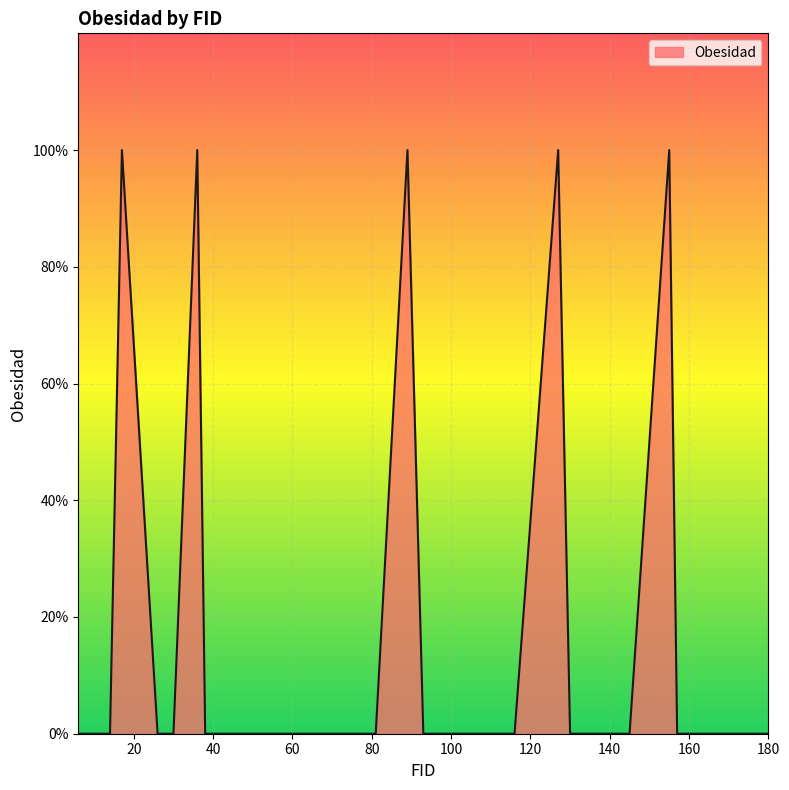

How many values are above zero?

5